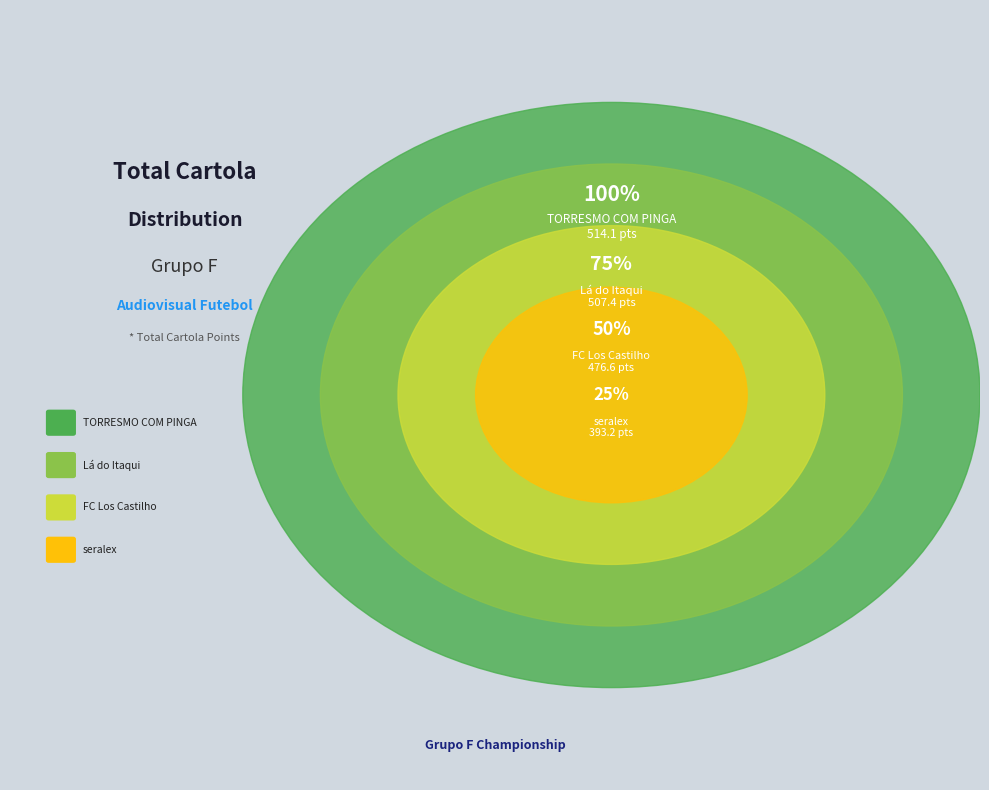

Is it true that Lá do Itaqui is 27% of the pie?

True